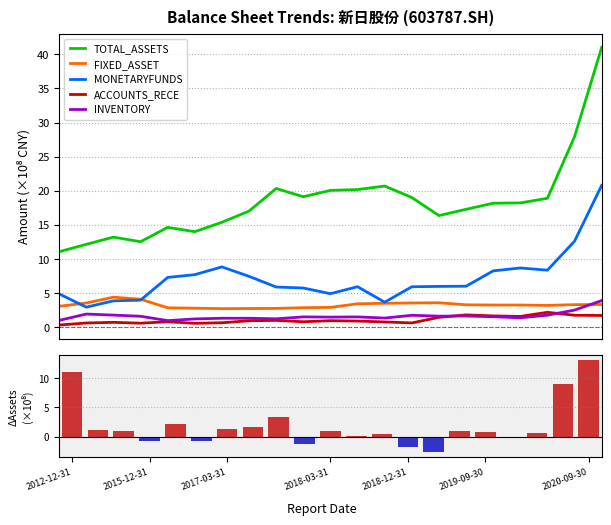

Is the value of INVENTORY at 19 greater than the value of TOTAL_ASSETS at 18?

No